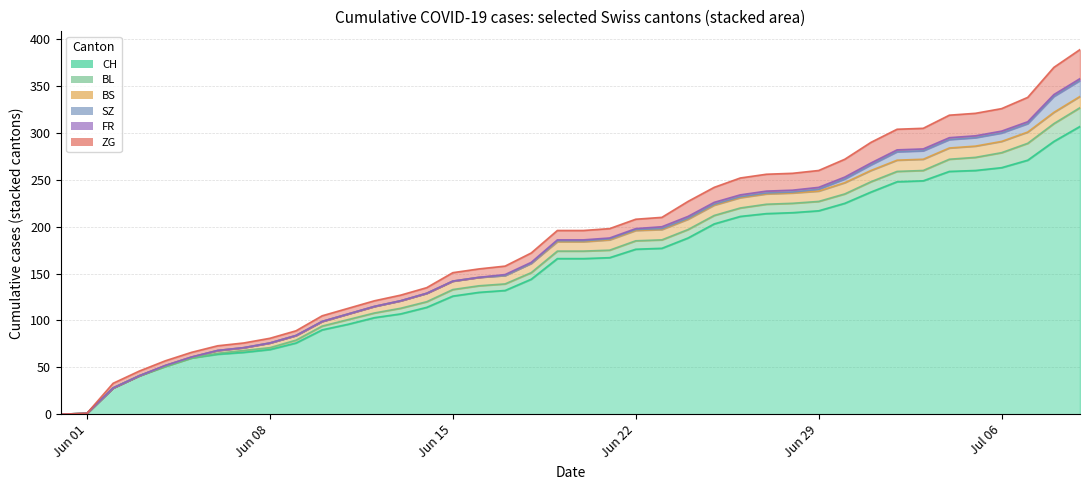

Rank the series by their maximum value, from highest to lowest.

CH, ZG, BL, SZ, BS, FR